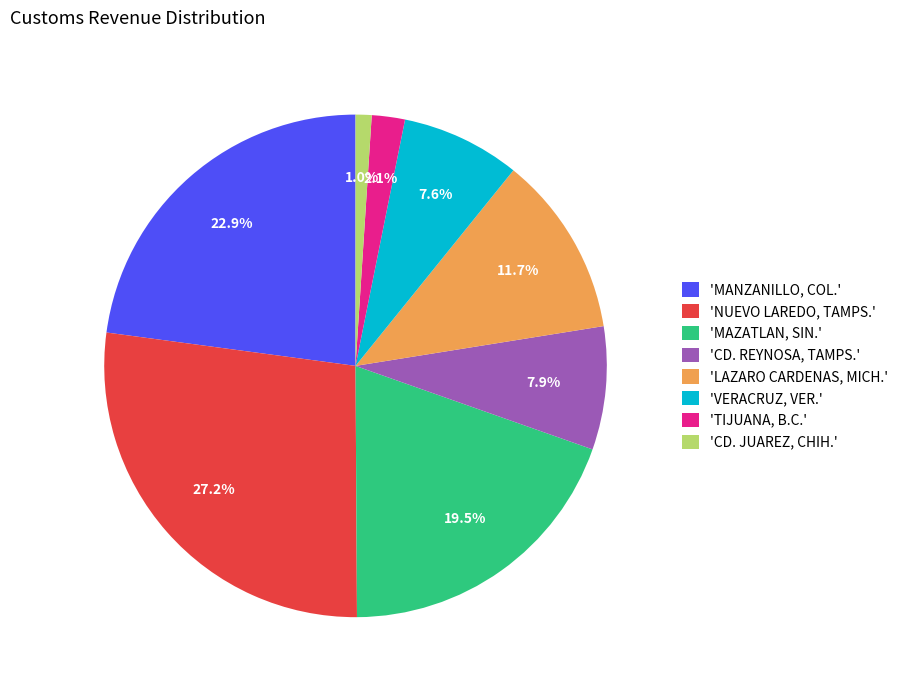

Which category has the smallest portion of the pie?

'CD. JUAREZ, CHIH.'